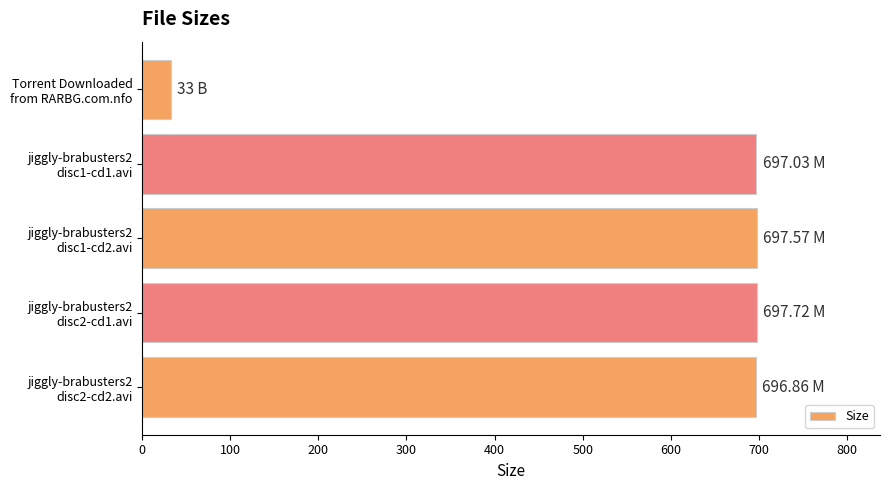

What is the difference between the maximum and minimum values?

664.7